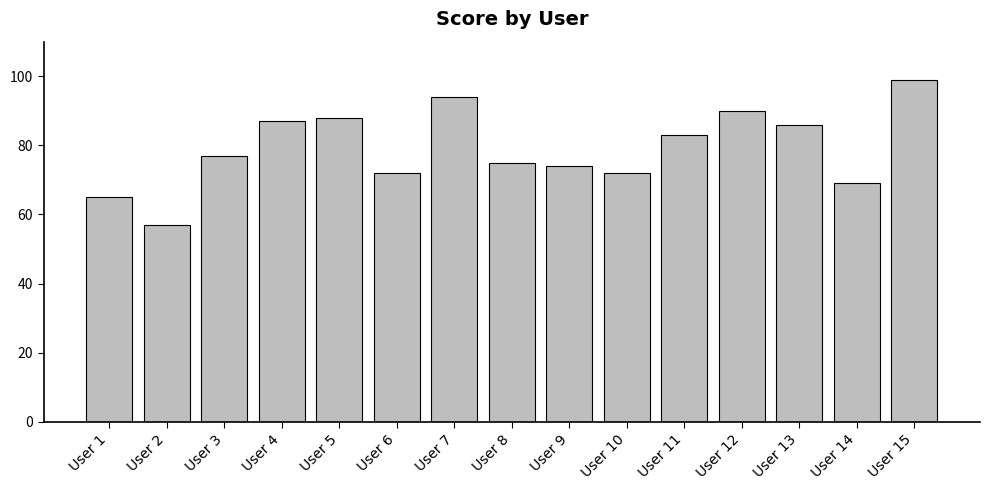

The value at User 7 is 137. True or false?

False